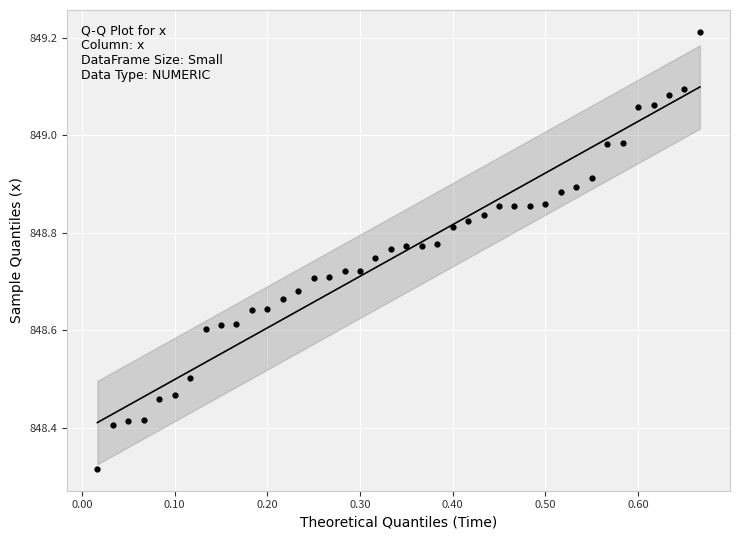

What is the range of X values (max minus min)?

0.6